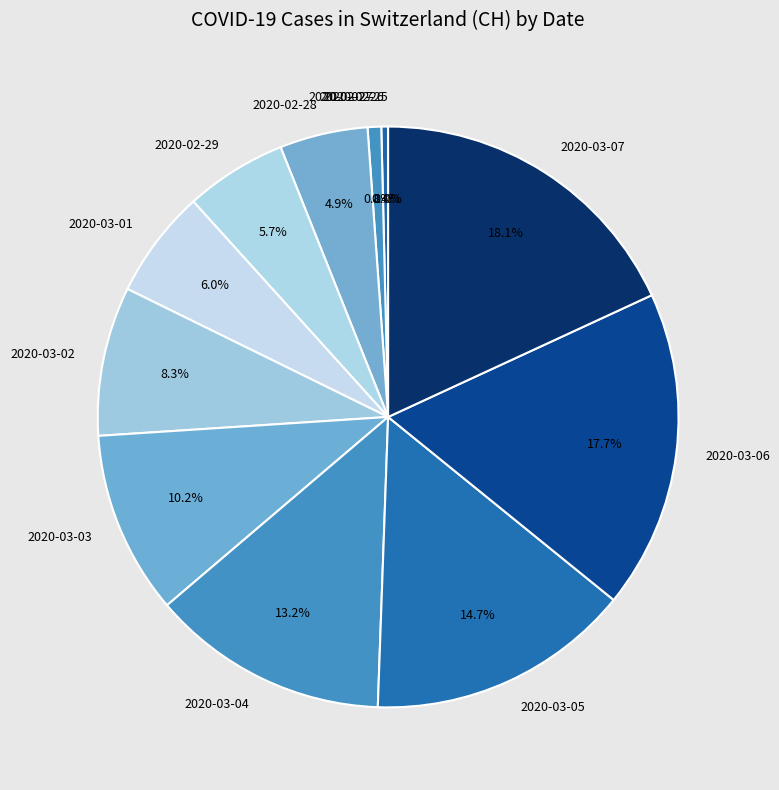

Is 2020-03-07 the majority of the pie?

No